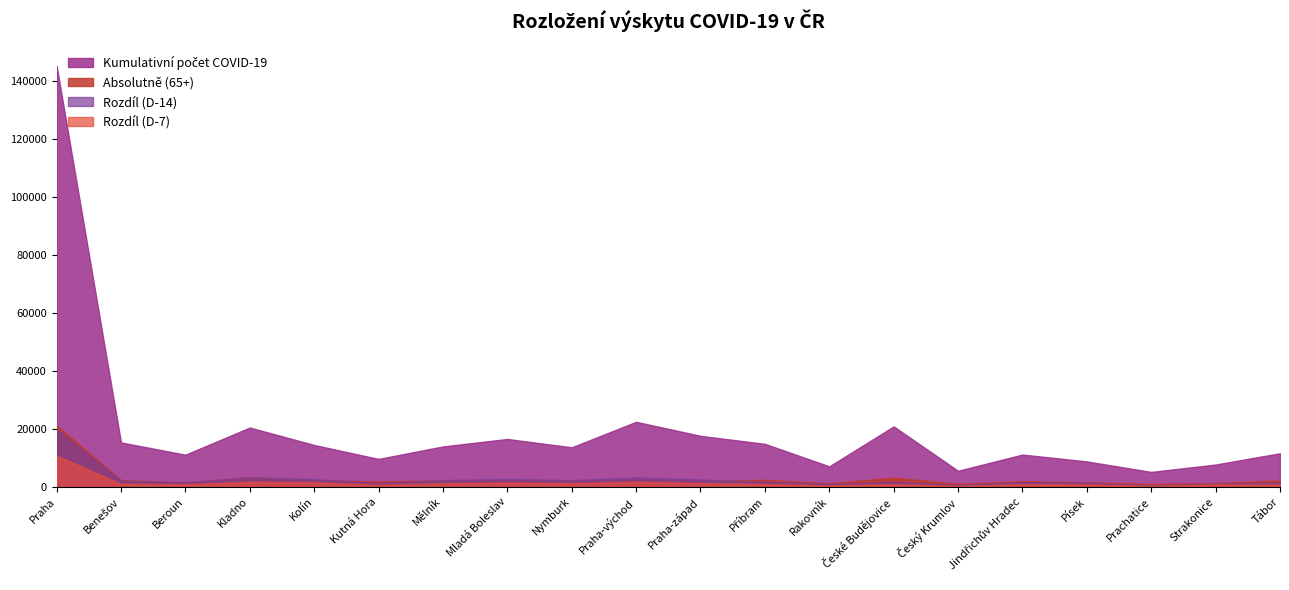

What is the value of the Rozdíl (D-14) point at the 7th from the left?

2353